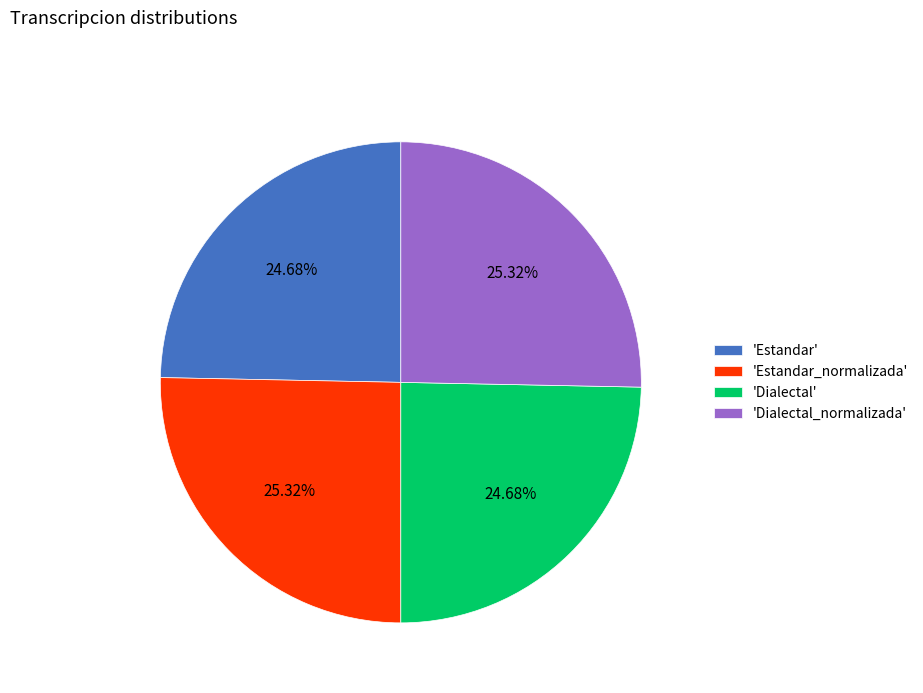

What is the ratio of the value at 'Dialectal' to the value at 'Estandar'?

1.0